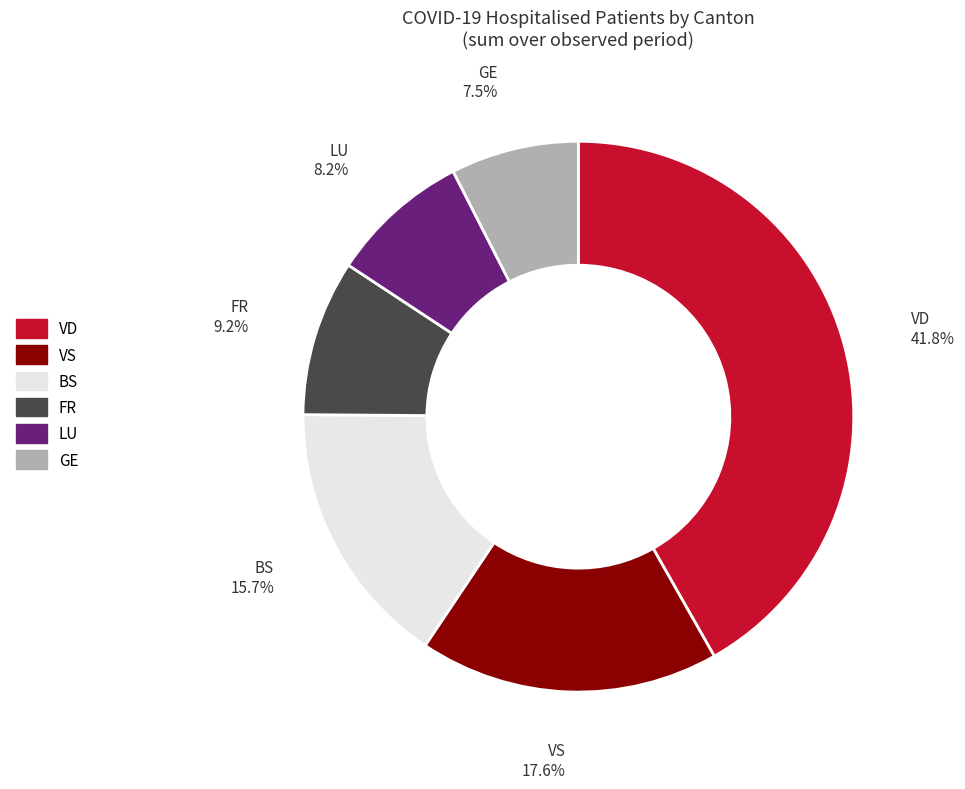

Rank the categories by value from lowest to highest.

GE, LU, FR, BS, VS, VD